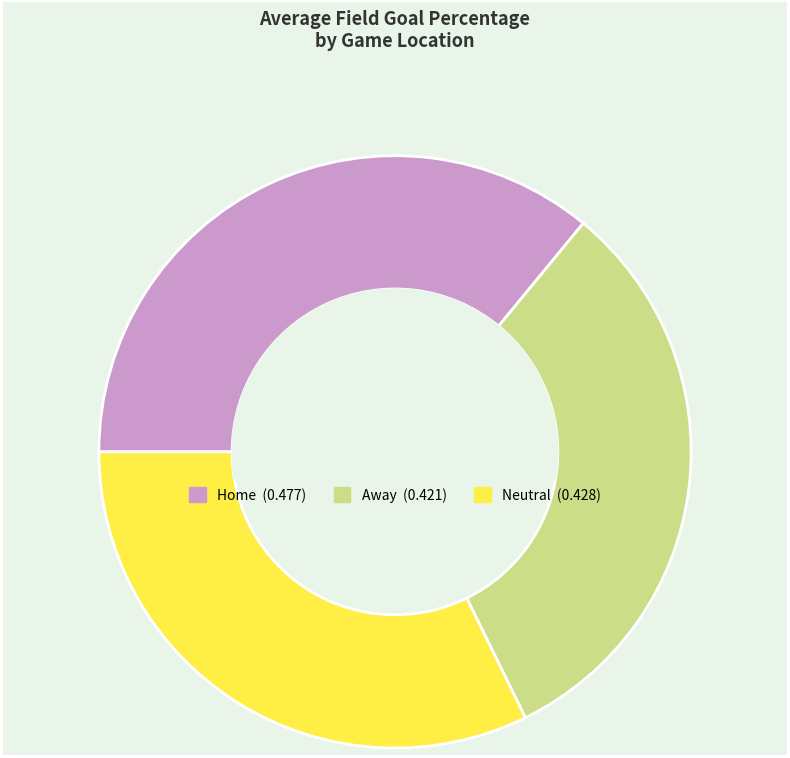

Is it true that Neutral is 26% of the pie?

False